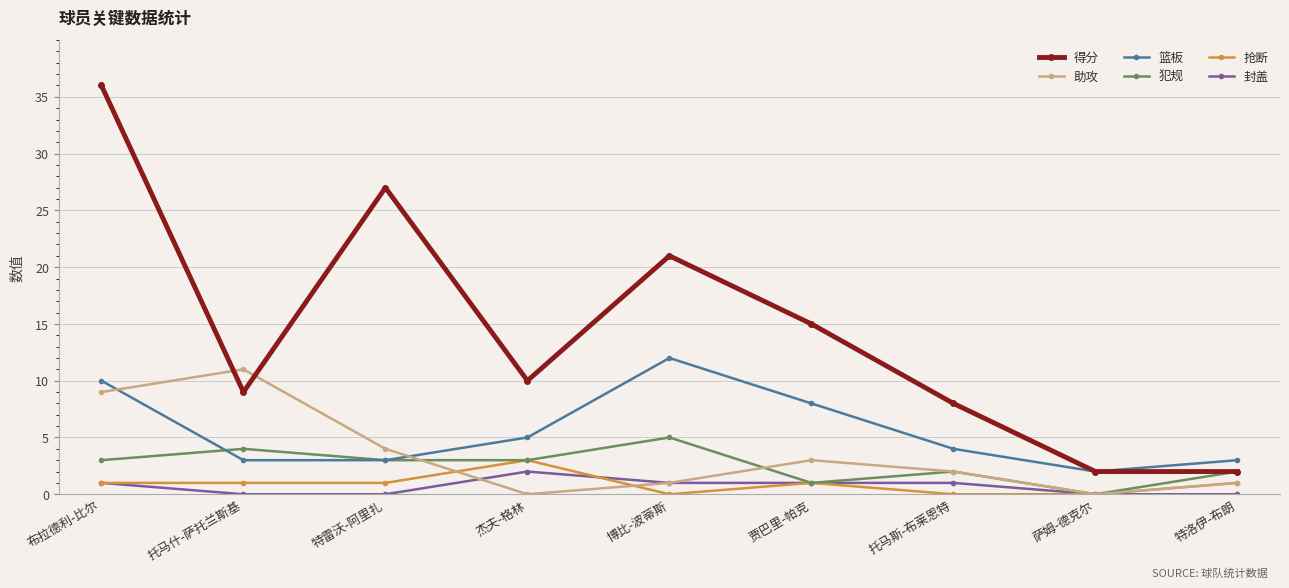

What is the difference between the maximum and second lowest values in the 封盖 series?

2